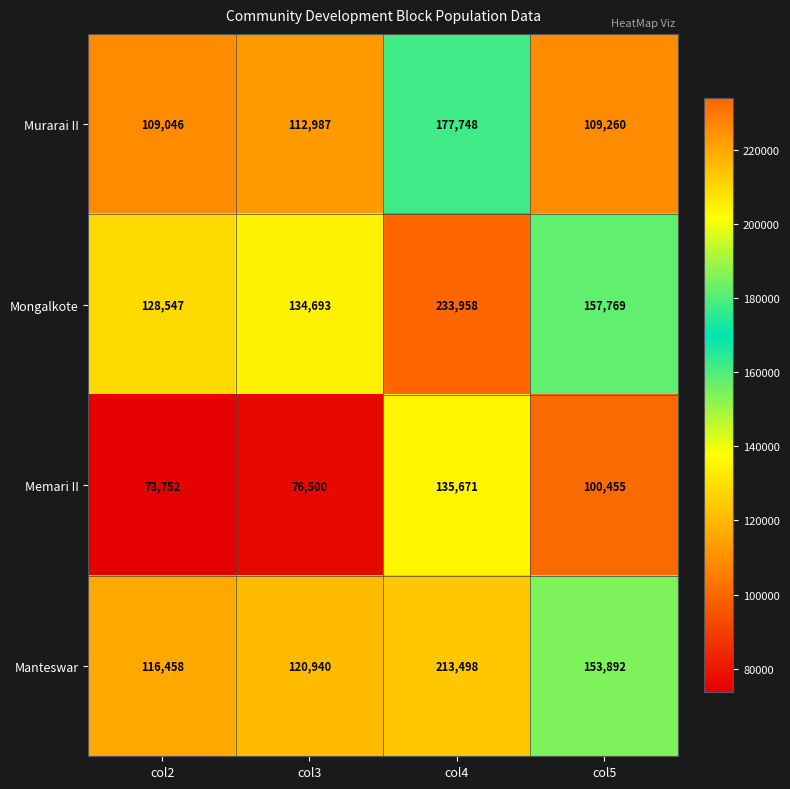

Reading left to right, list all the values displayed in this chart.

Murarai II: 109046	112987	177748	109260
Mongalkote: 128547	134693	233958	157769
Memari II: 73752	76500	135671	100455
Manteswar: 116458	120940	213498	153892